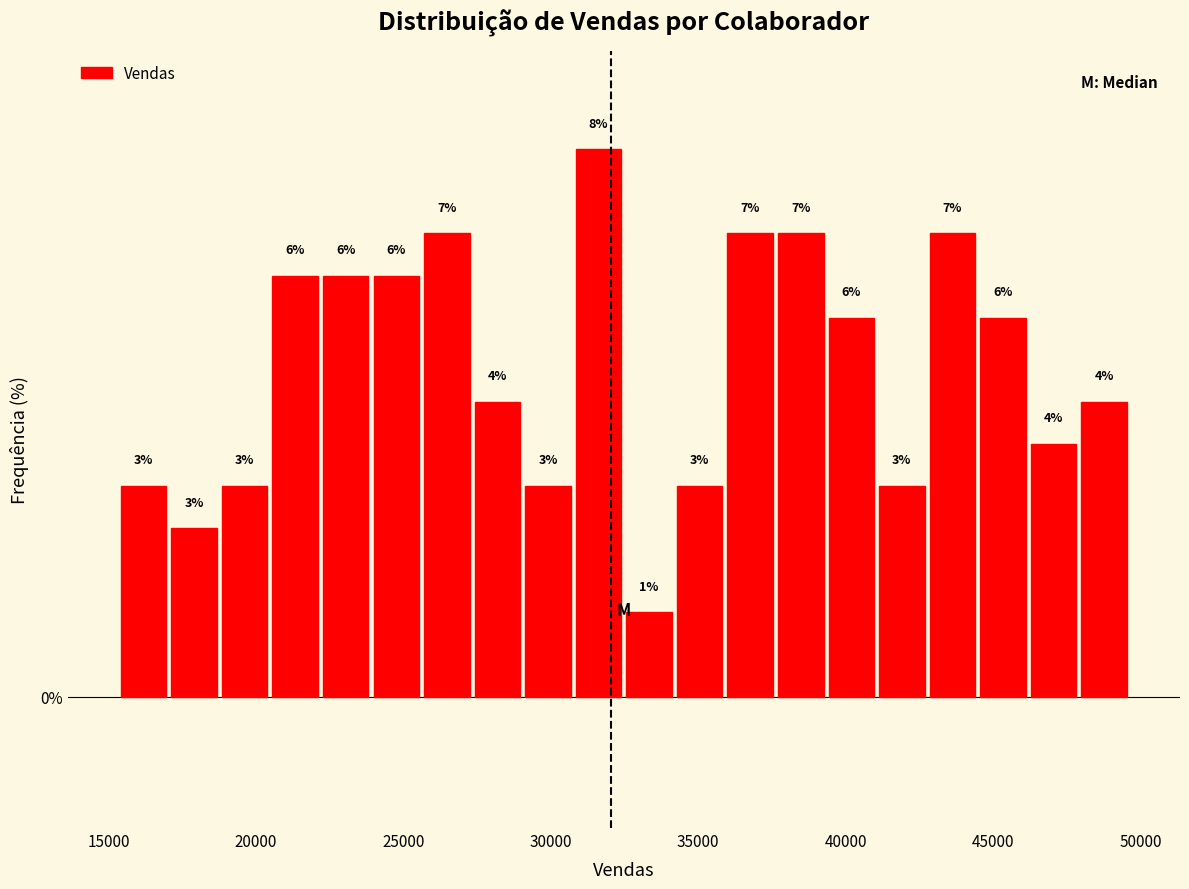

Read against the x-axis, roughly where is the centre of the tallest bar?

31500